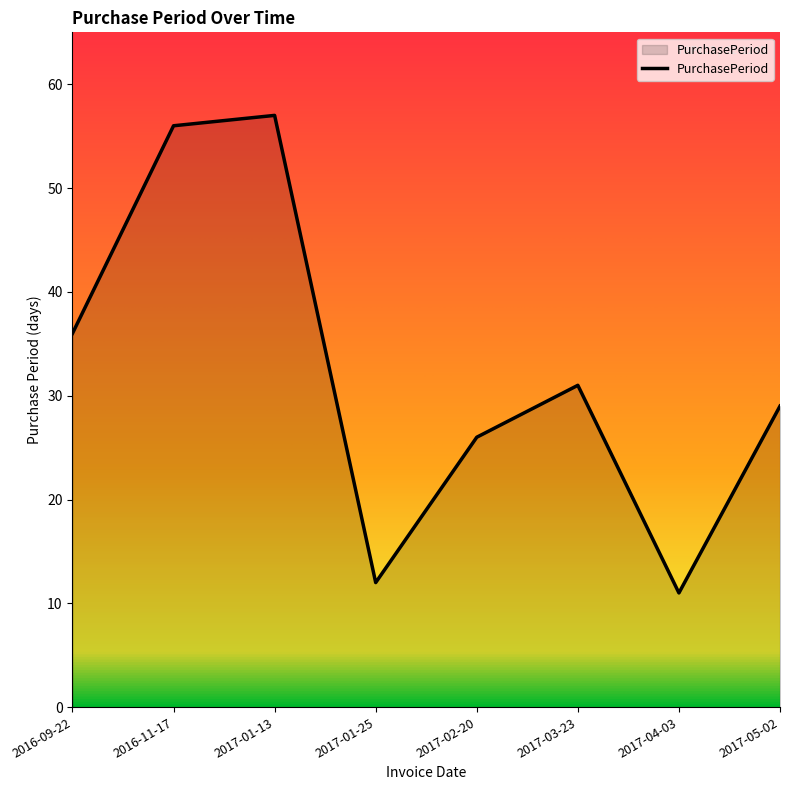

Where is the first local minimum?

2017-01-25